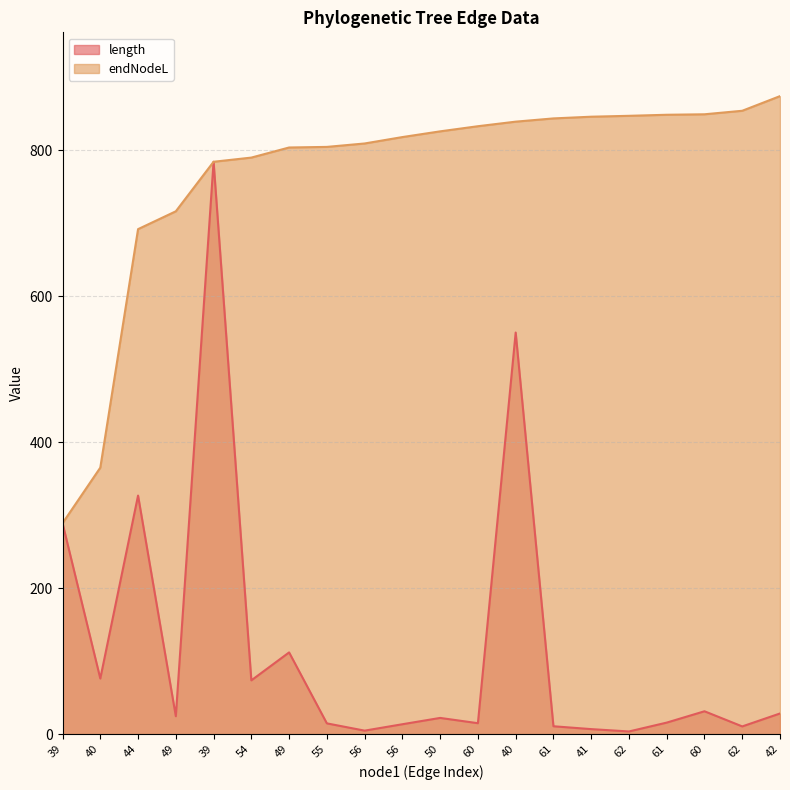

Rank the series by their average value, from lowest to highest.

length, endNodeL